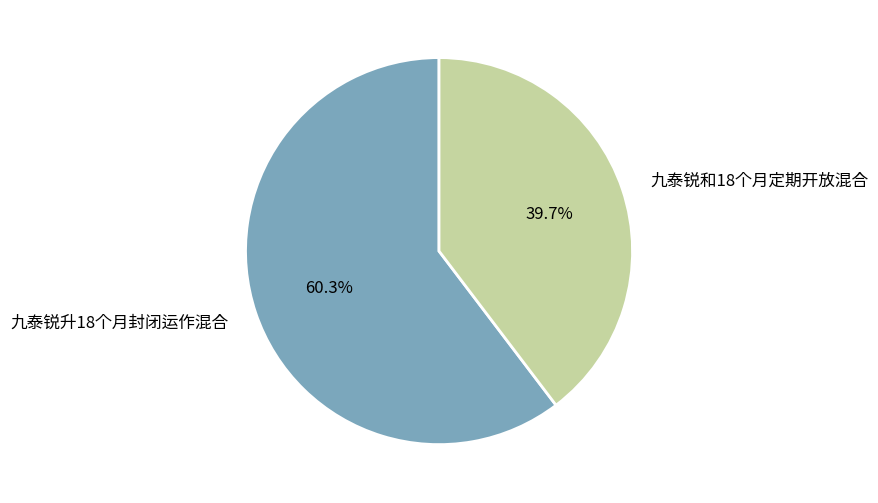

To the nearest percent, what portion does 九泰锐升18个月封闭运作混合 represent?

60%